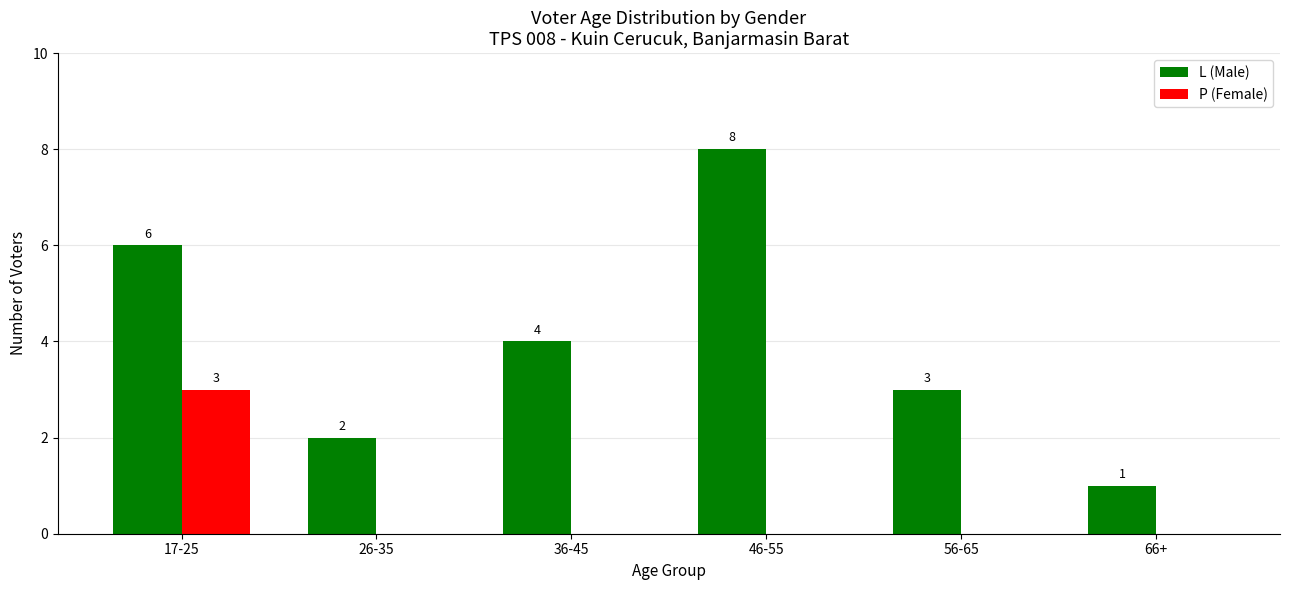

Which category has the highest value in the P (Female) series?

17-25